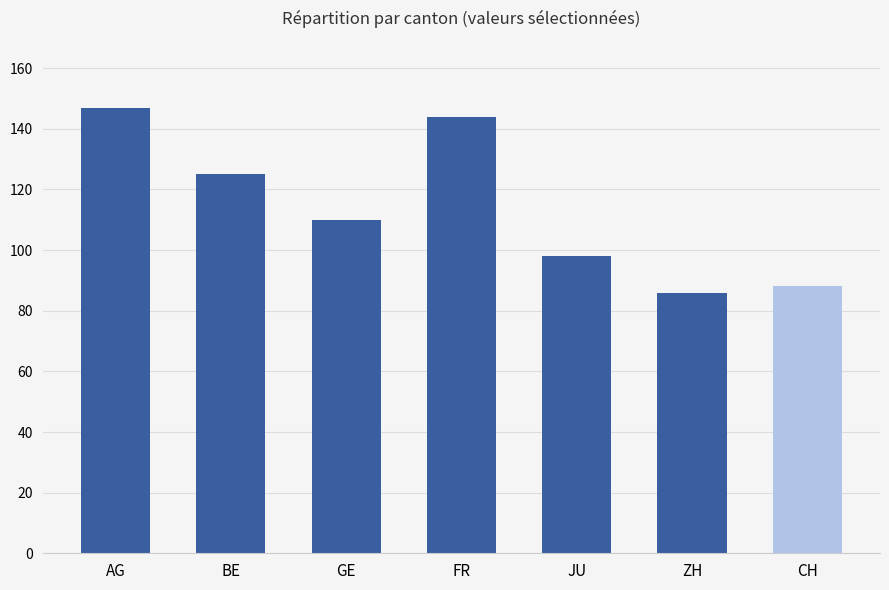

The value of GE at ZH is 4. True or false?

True